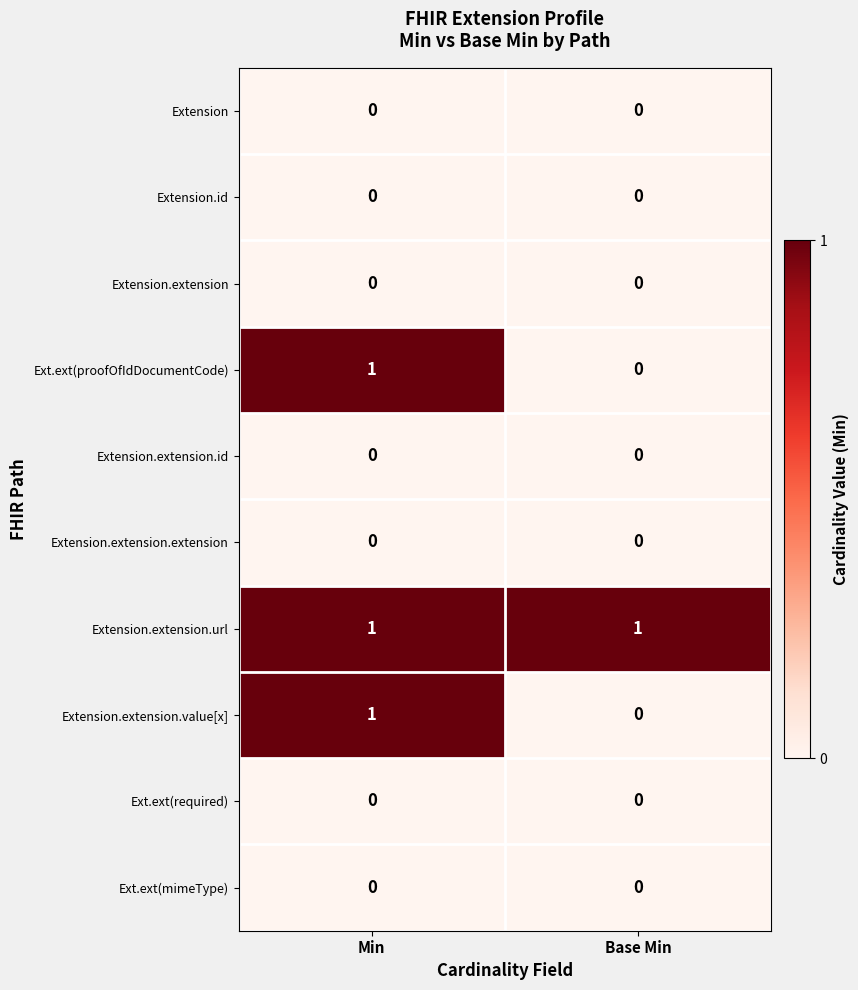

Rank the categories by Ext.ext(proofOfIdDocumentCode) value from lowest to highest.

Base Min, Min